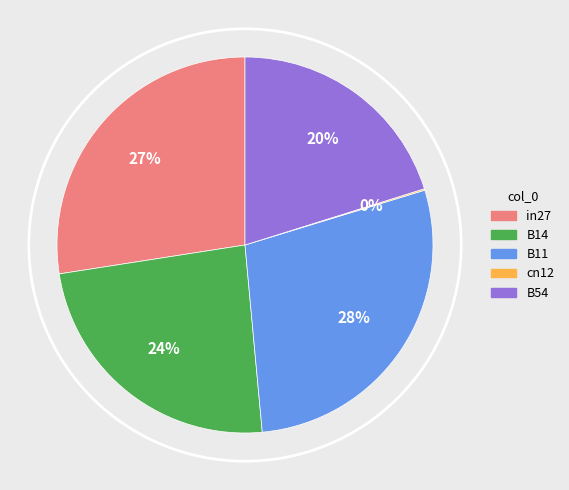

Which category has the biggest portion of the pie?

B11